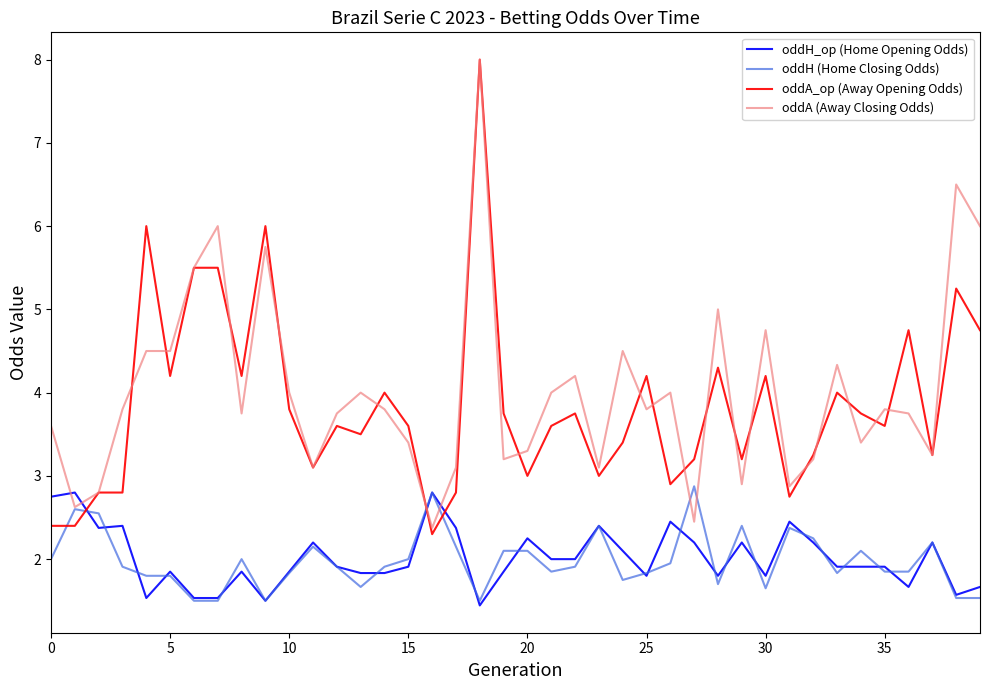

What is the average value of the oddA (Away Closing Odds) series?

4.0